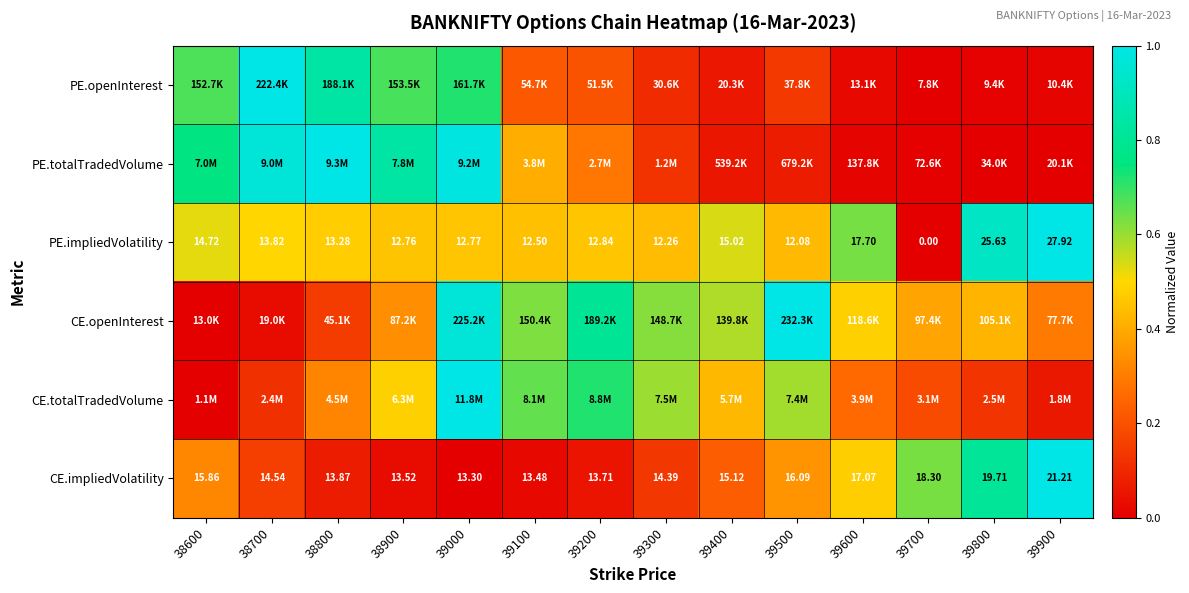

Is the value of CE.impliedVolatility at 39700 greater than the value of PE.impliedVolatility at 39800?

No